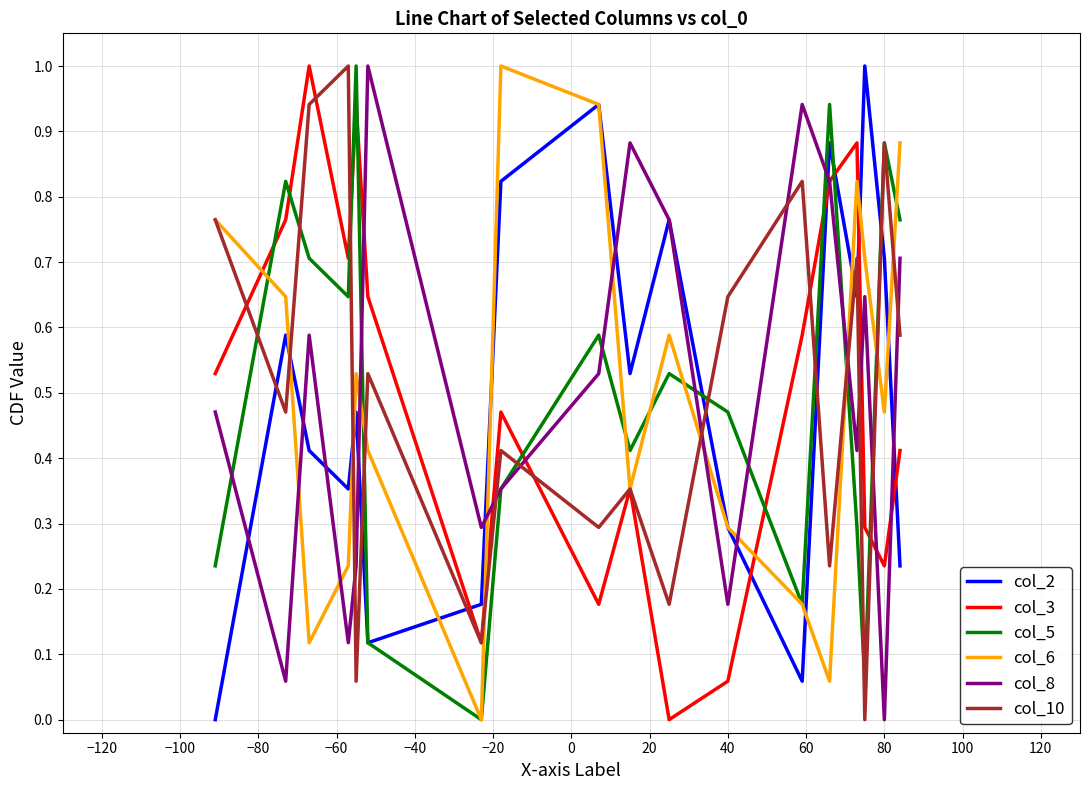

After their last crossing, which series has the higher values: col_8 or col_10?

col_8